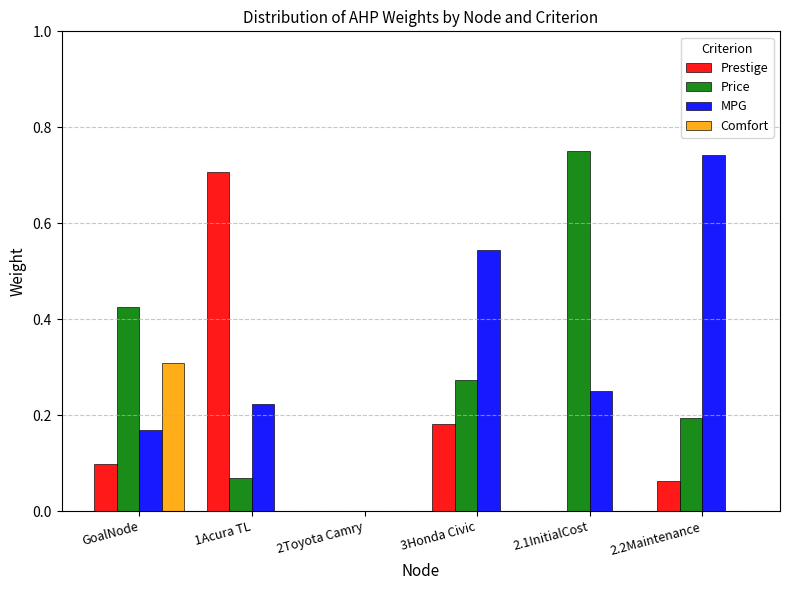

Which series changed the most between GoalNode and 2.2Maintenance?

MPG